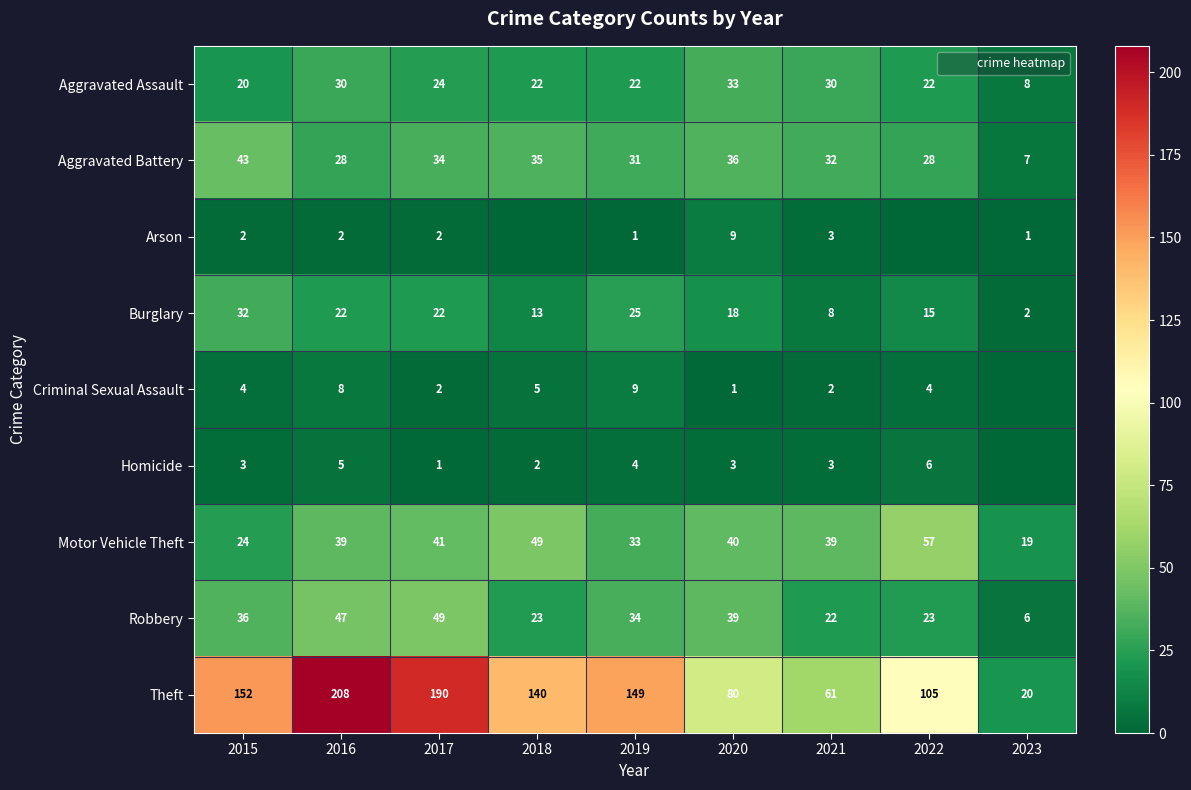

How many values in the Homicide series exceed 3?

3